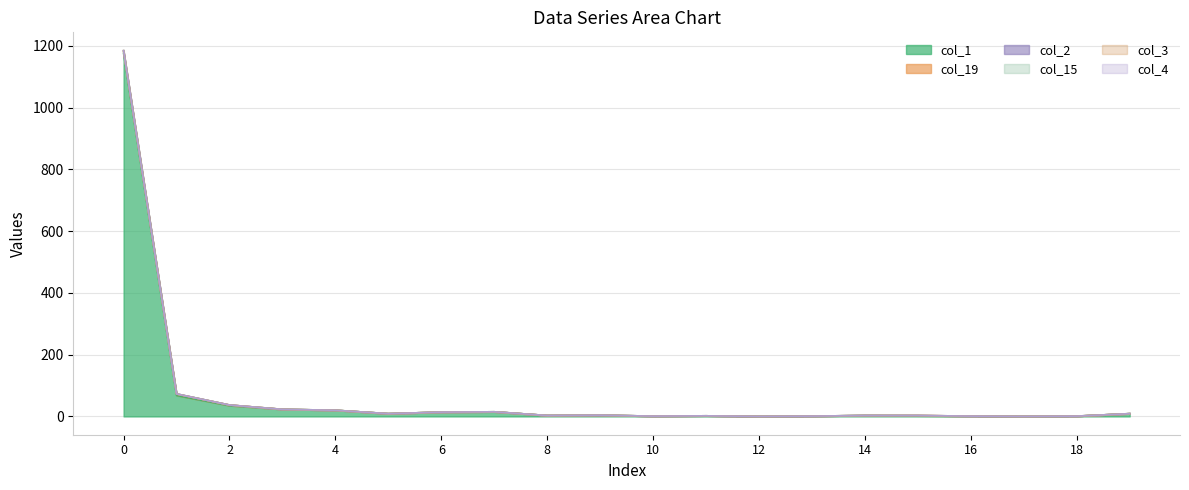

Which series has the largest total across all categories?

col_1